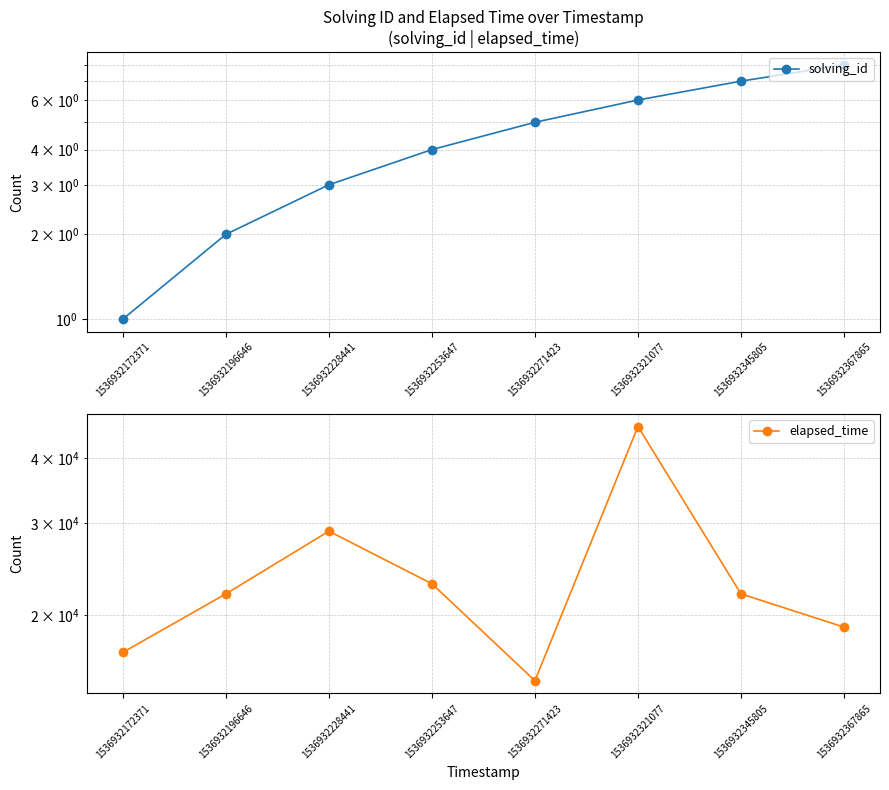

What value does the solving_id series have at 1536932253647?

4